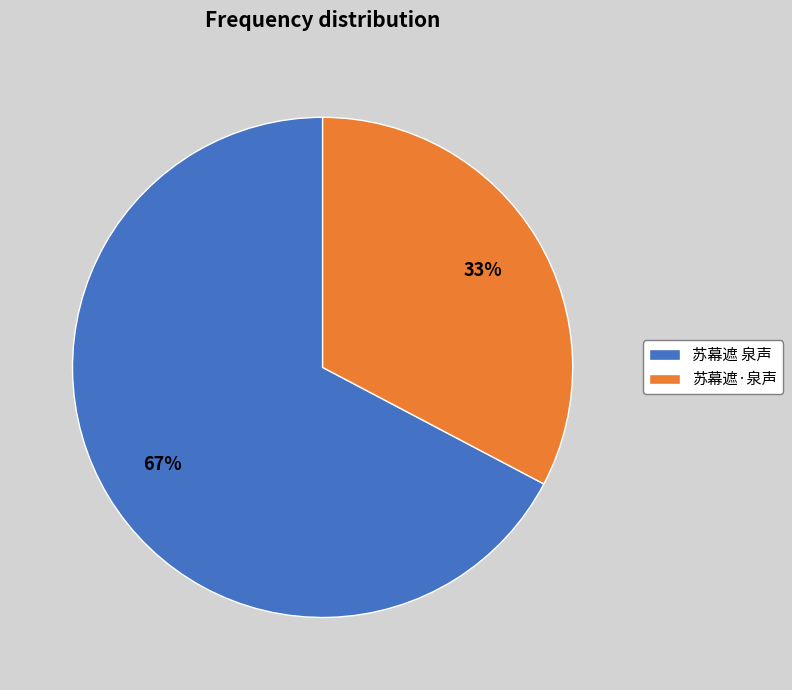

To the nearest percent, what percentage of the pie is 苏幕遮·泉声?

33%